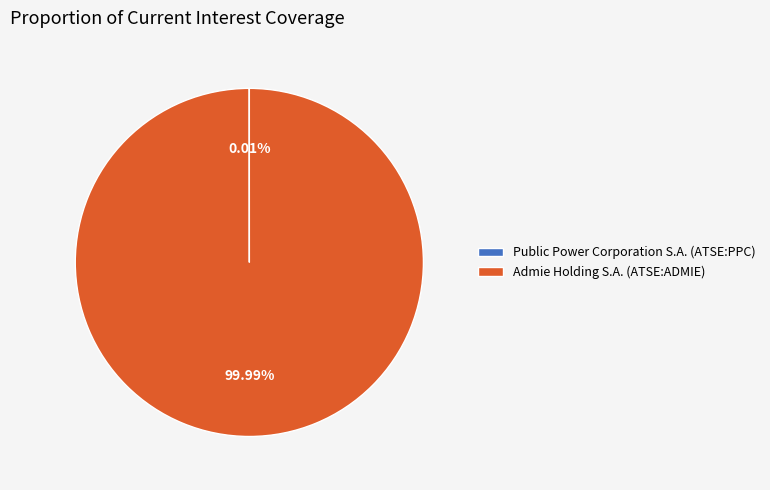

To the nearest percent, what portion does Admie Holding S.A. (ATSE:ADMIE) represent?

100%